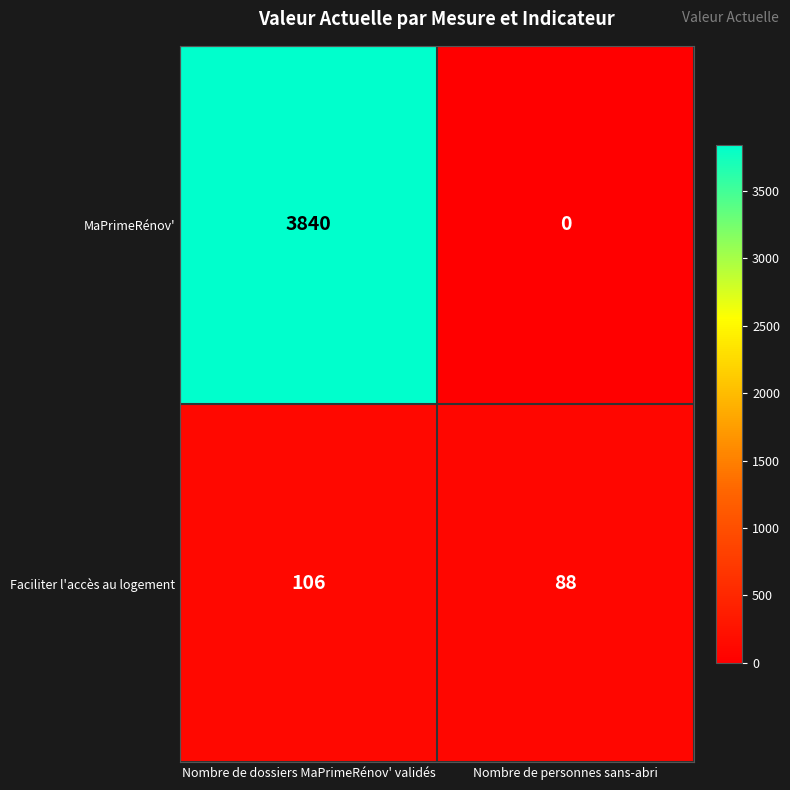

What is the total value across all series at Nombre de personnes sans-abri?

88